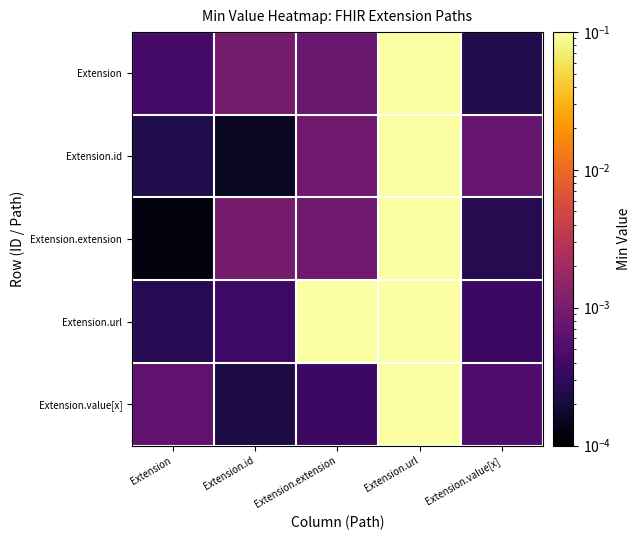

Which series has the largest total across all categories?

Extension.url